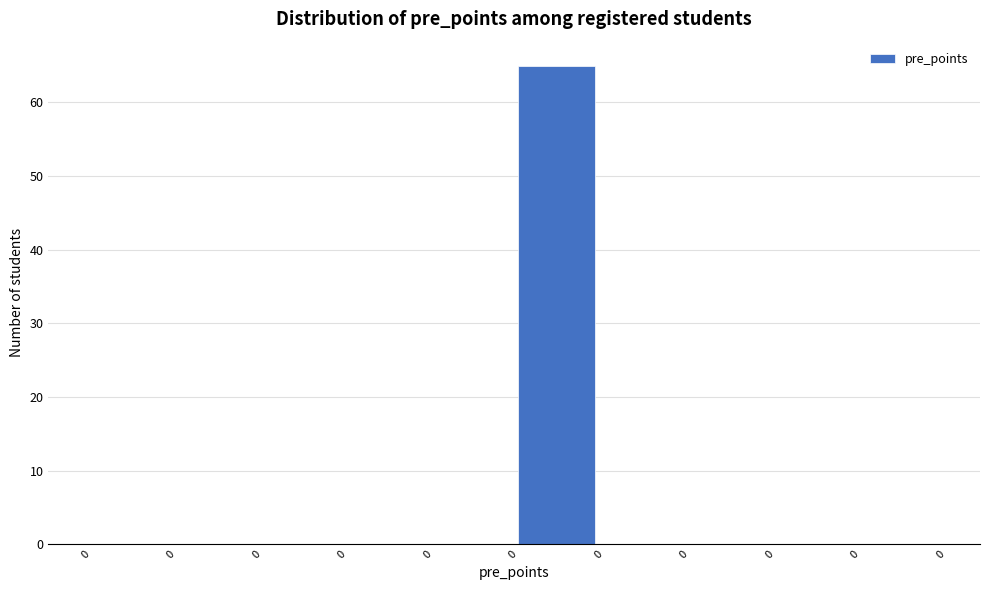

Are the bars horizontal?

No